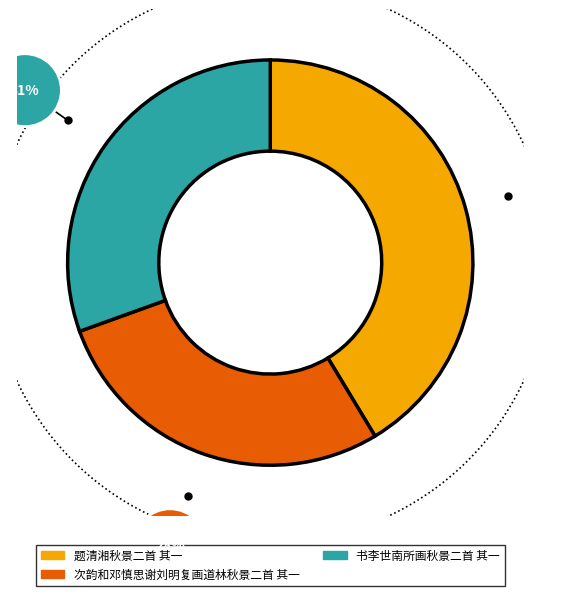

Is it true that 书李世南所画秋景二首 其一 is 31% of the pie?

True